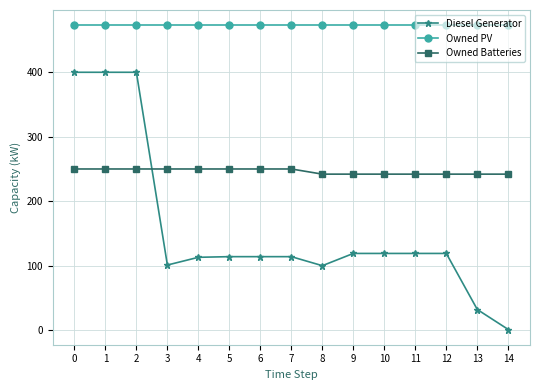

True or false: Owned Batteries and Owned PV intersect in this chart.

False